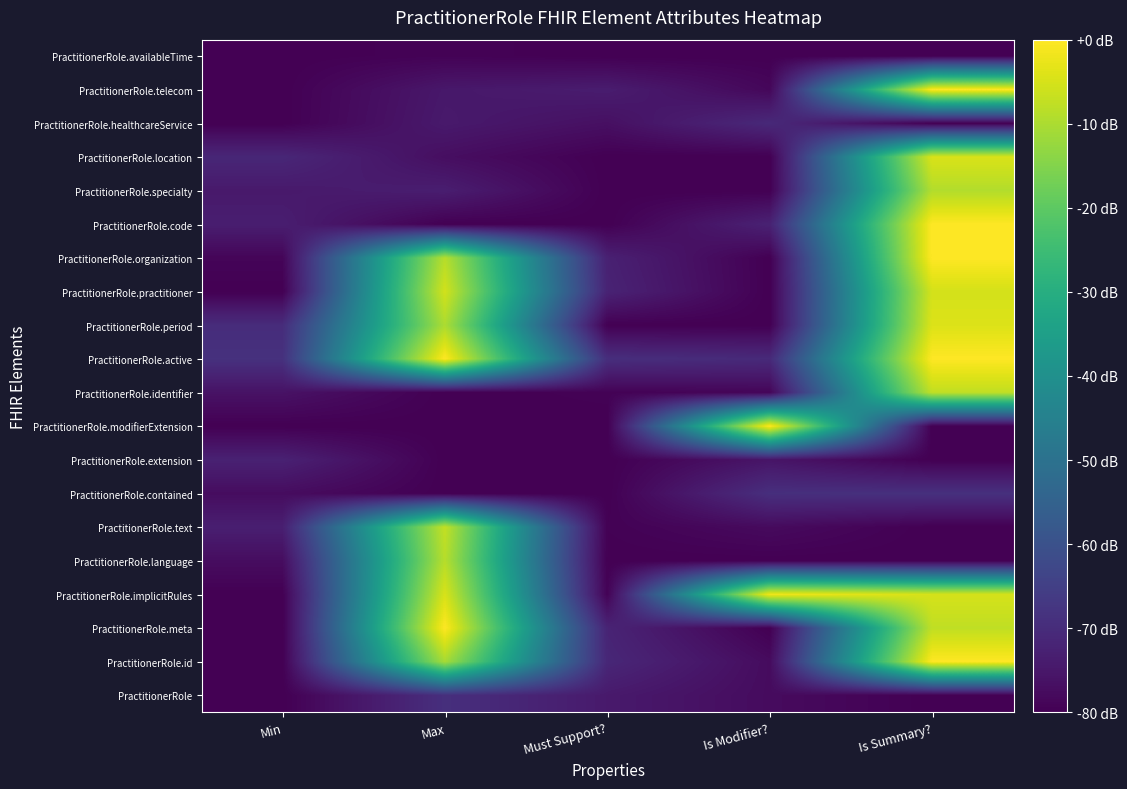

At which category is the sum across all series the highest?

Is Summary?